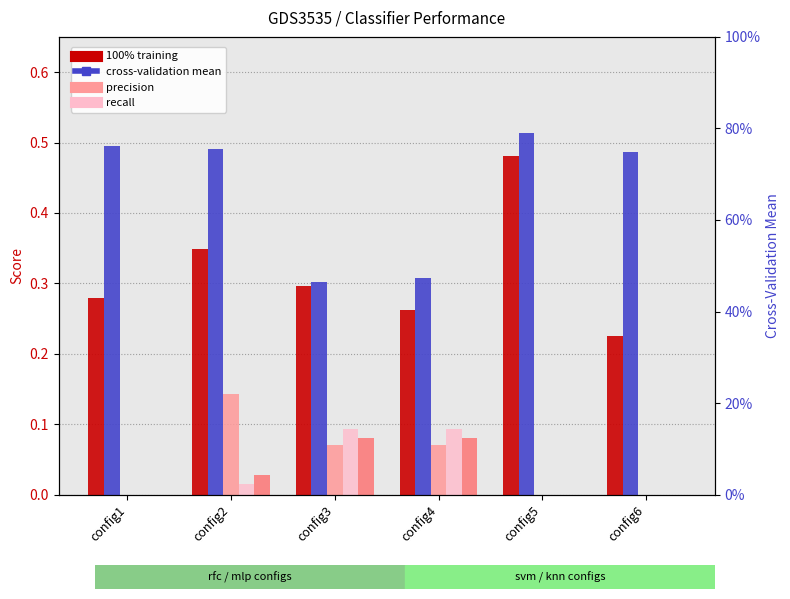

Count the 100% training values in the range 0 to 1.

6